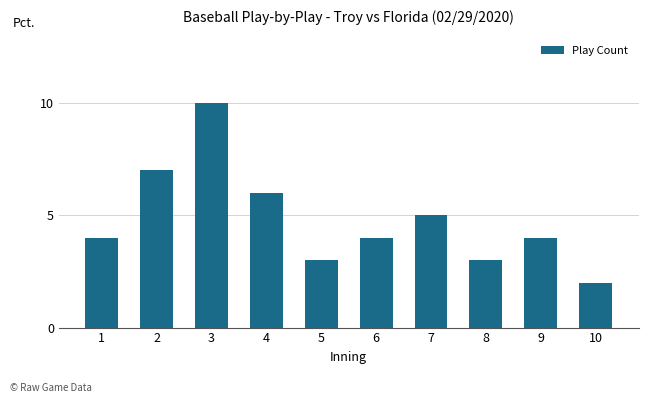

What is the sum of all values?

48